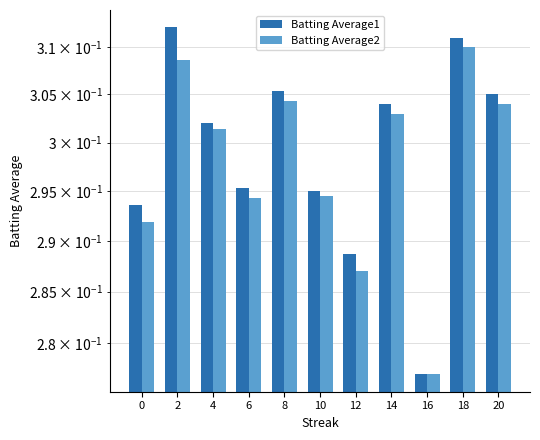

What is the sum of the Batting Average1 values at 20 and 14?

0.6